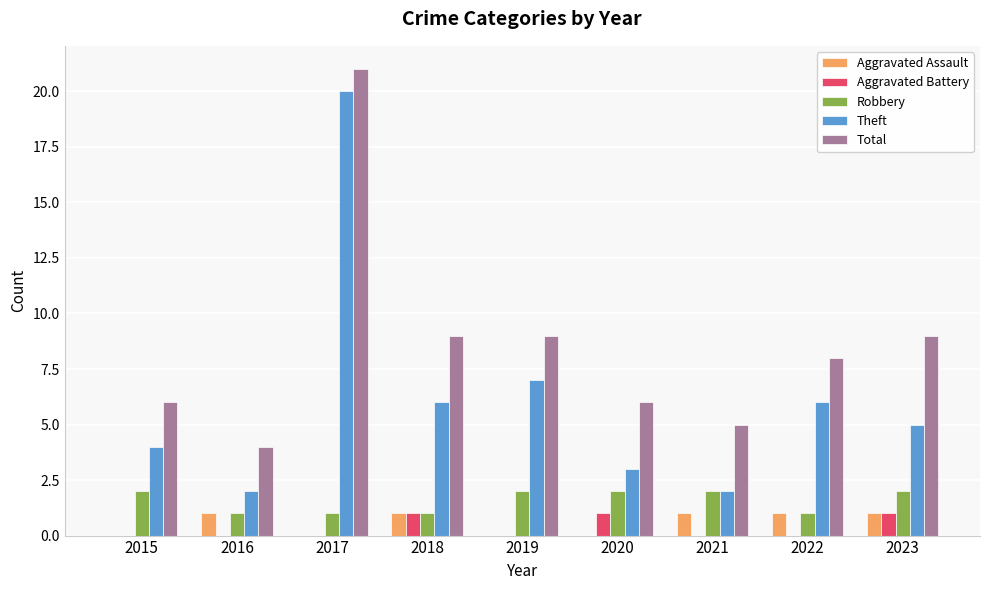

How many distinct data groups are displayed?

5